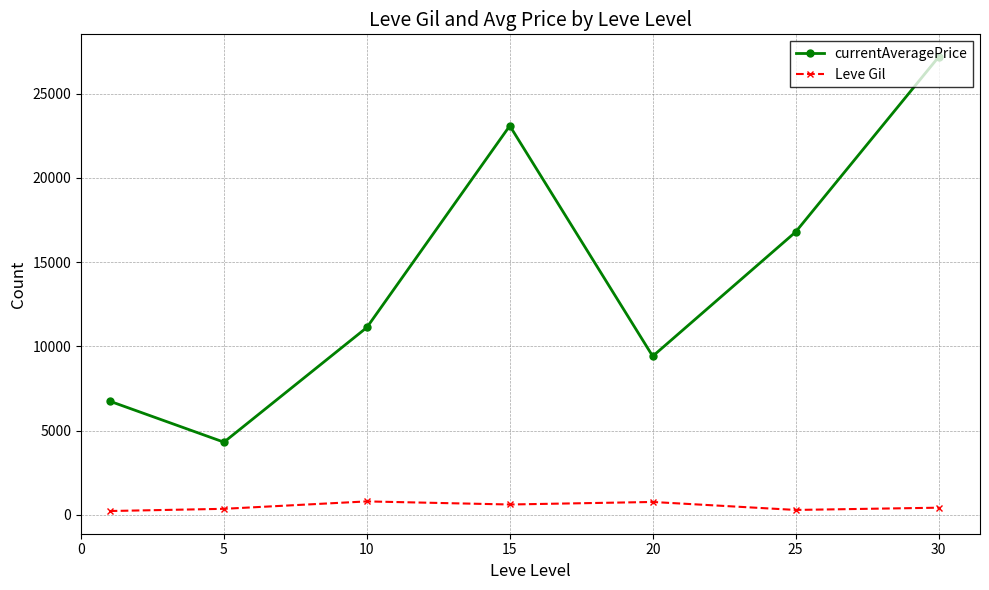

How many data points in Leve Gil are less than 430?

3